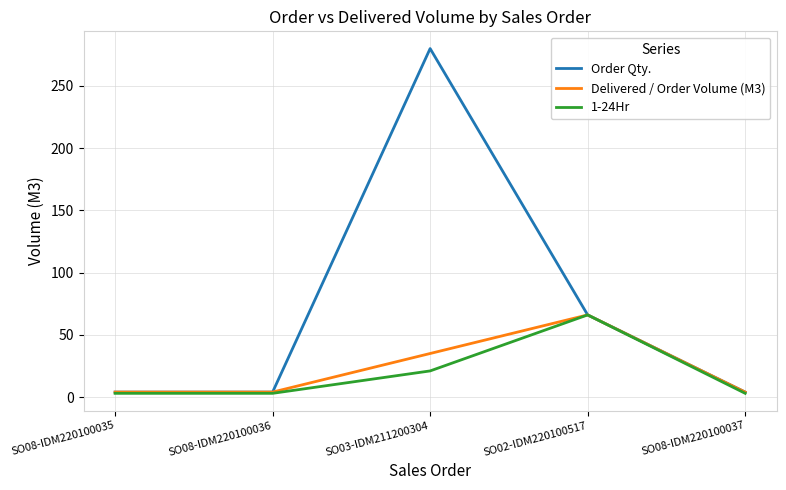

True or false: Order Qty. has more than 1 points higher than both neighbors.

False